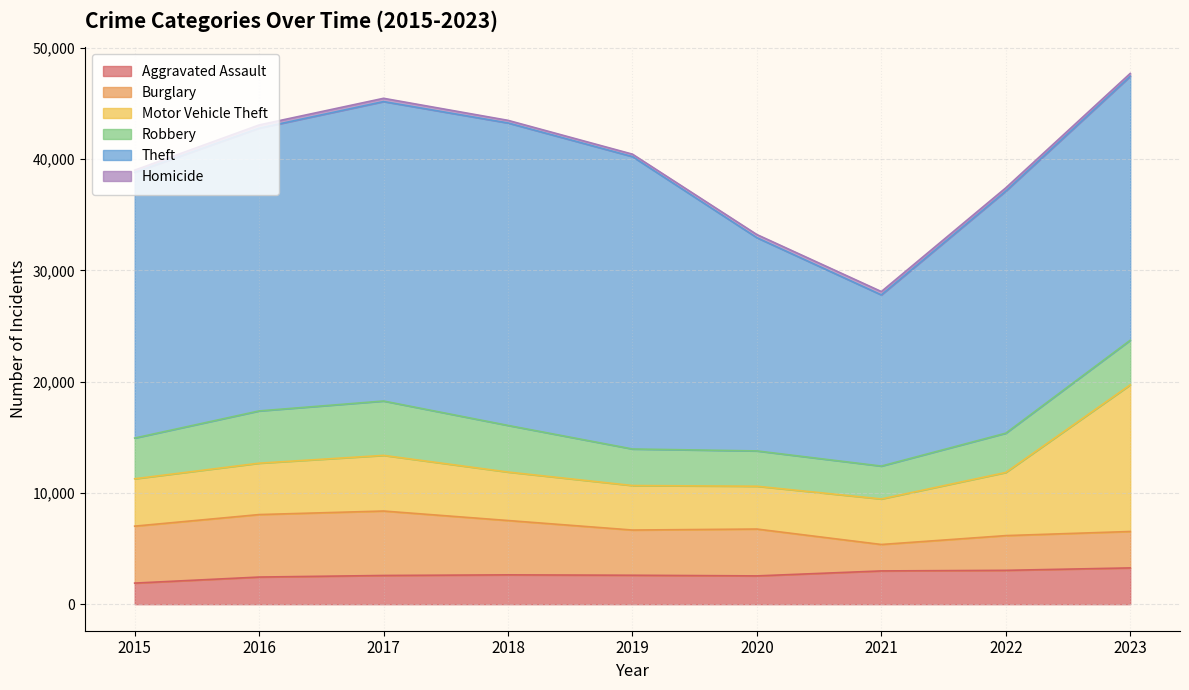

True or false: Motor Vehicle Theft has a value of 2514 at 2015.

False